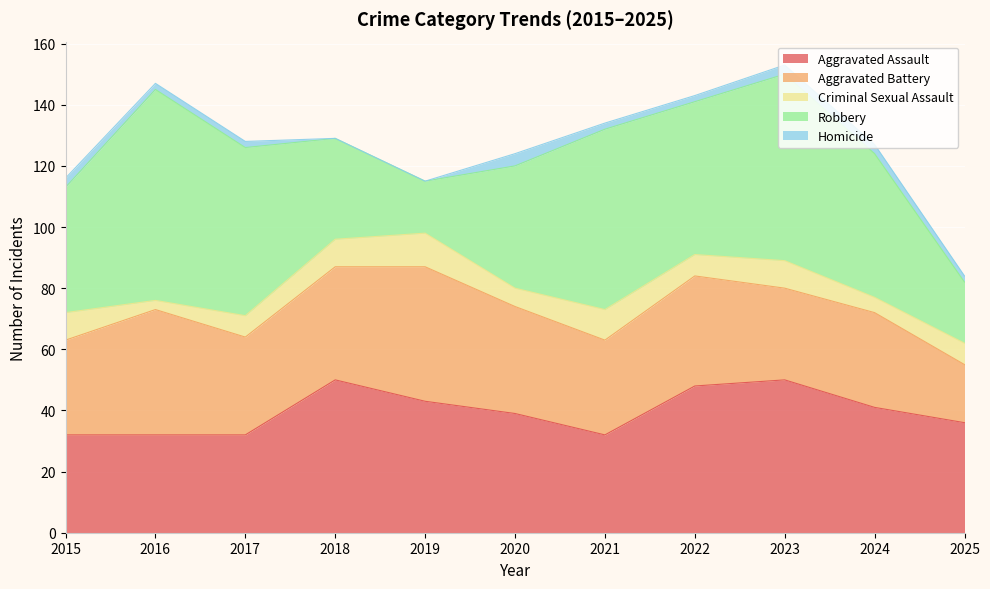

True or false: Aggravated Assault and Criminal Sexual Assault cross at least once.

False